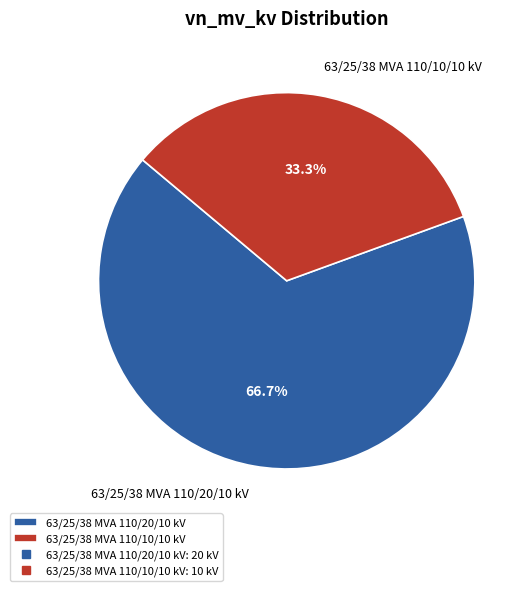

True or false: 63/25/38 MVA 110/20/10 kV accounts for 67% of the total.

True